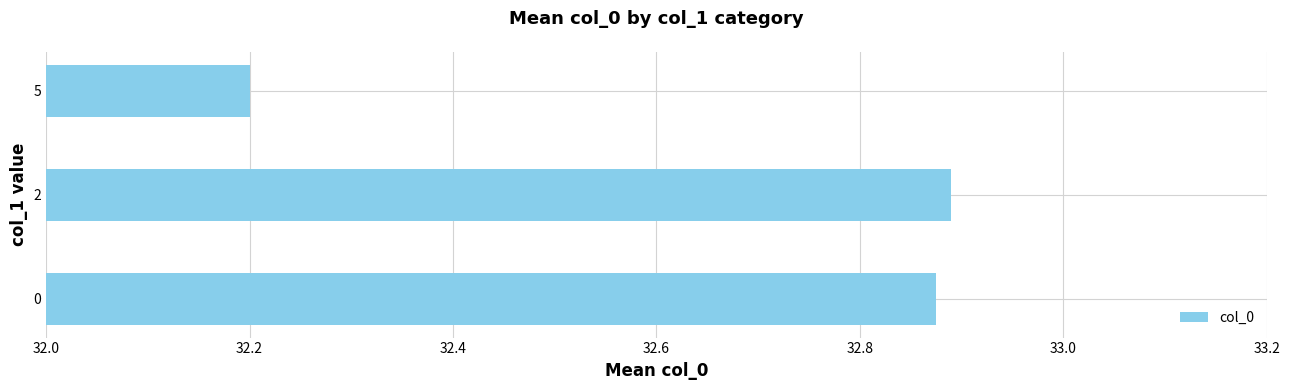

What is the change in value from 0 to 5?

-0.7